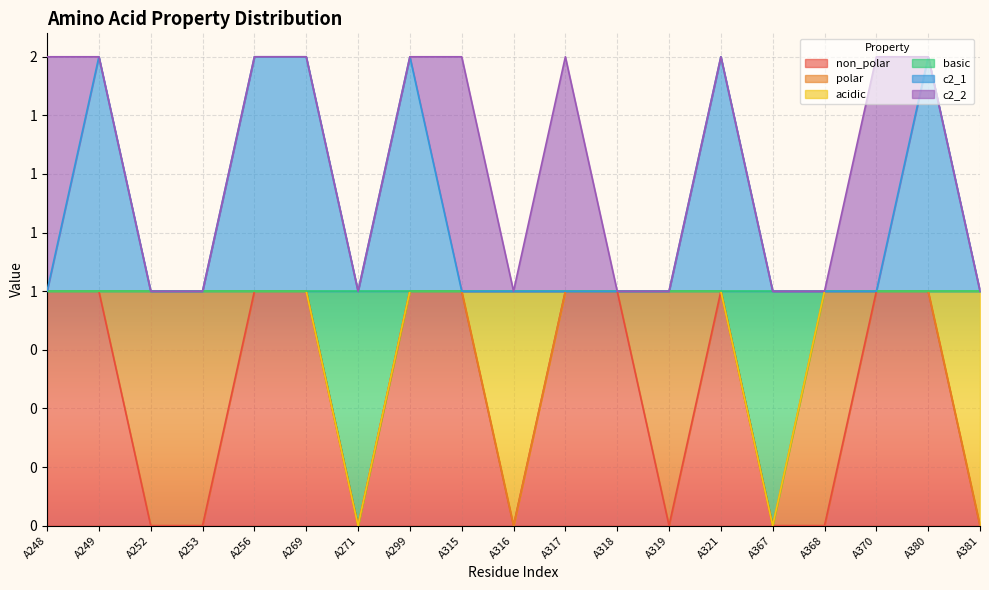

What are all the series names shown in the legend?

non_polar, polar, acidic, basic, c2_1, c2_2